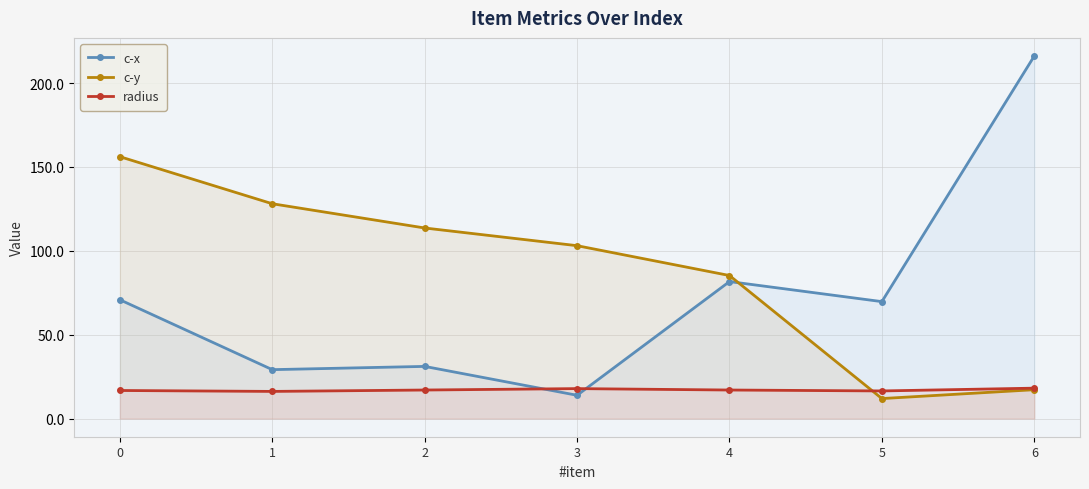

Which series changed the most between 4 and 6?

c-x